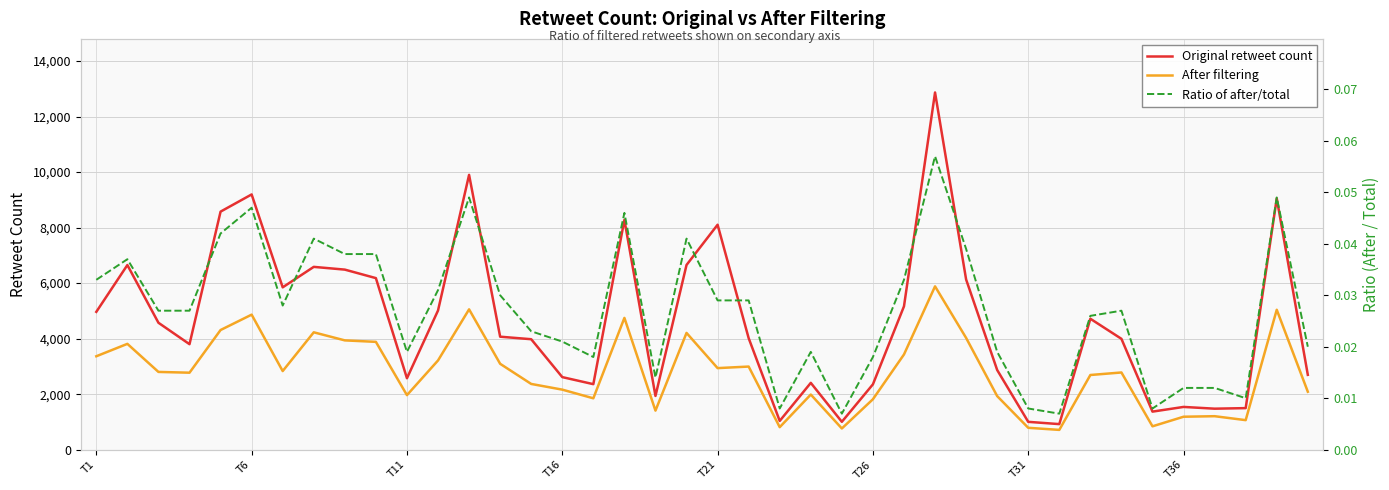

True or false: Ratio of after/total and Original retweet count cross at least once.

False